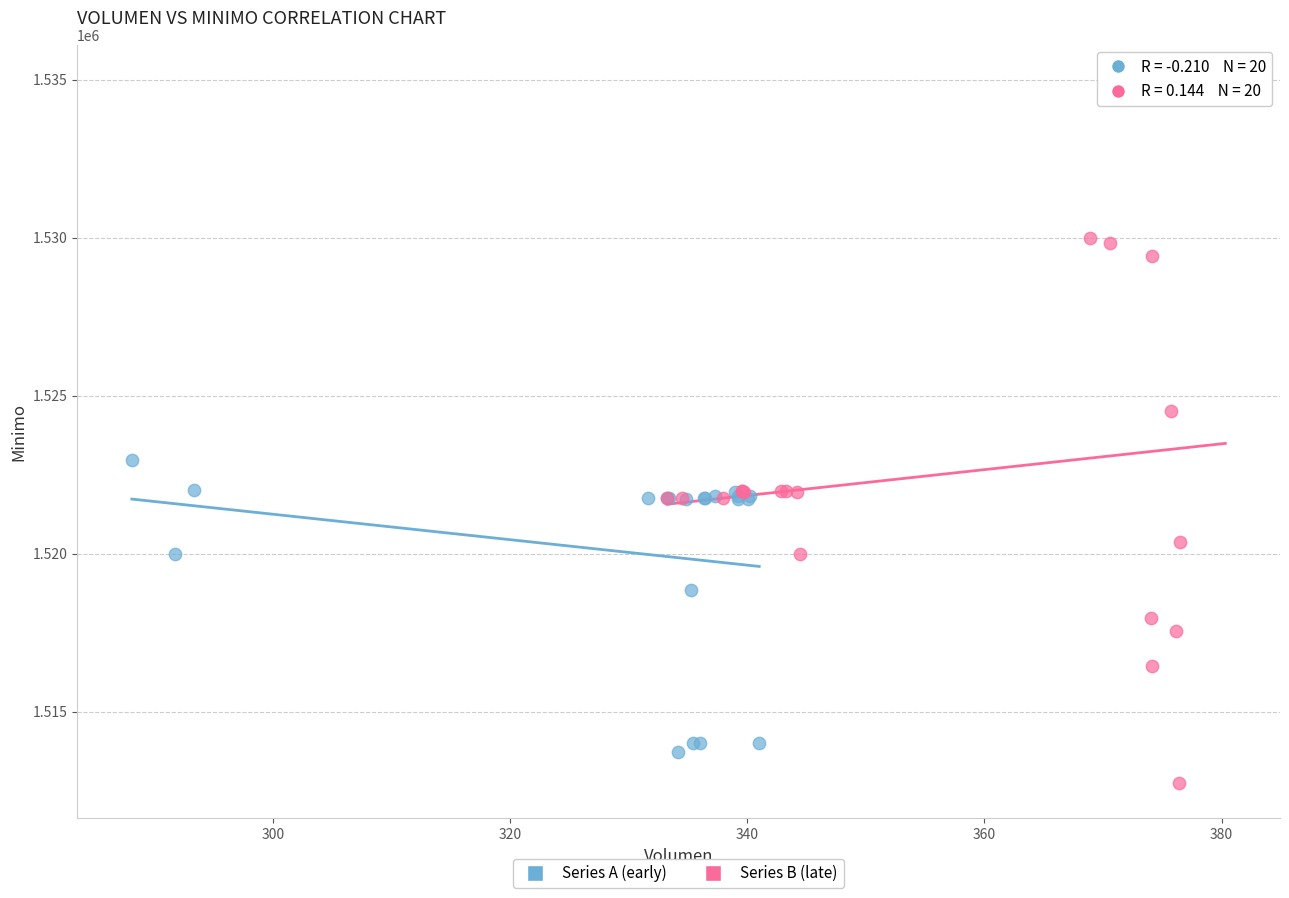

Which series has the largest Y range (max minus min)?

Series B (late)